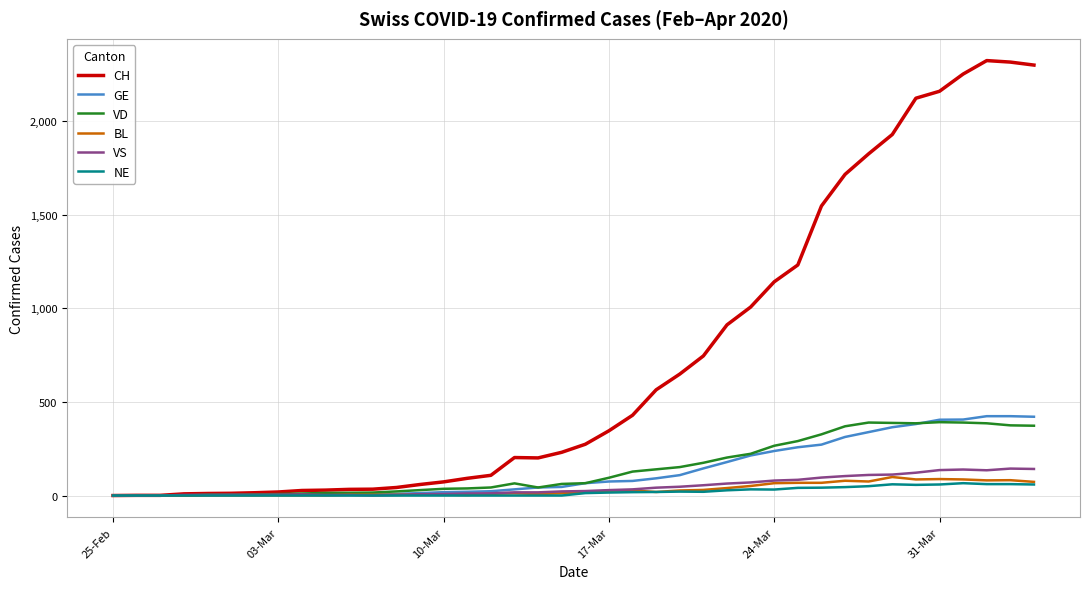

Which series has the widest spread of values?

CH